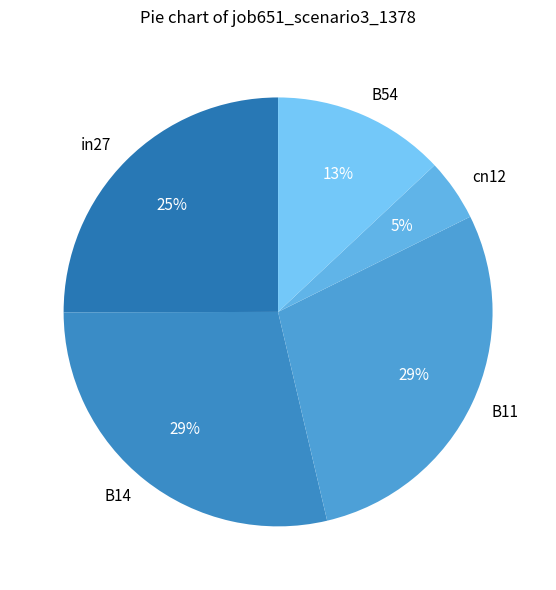

Is there any slice that represents more than half of the pie?

No